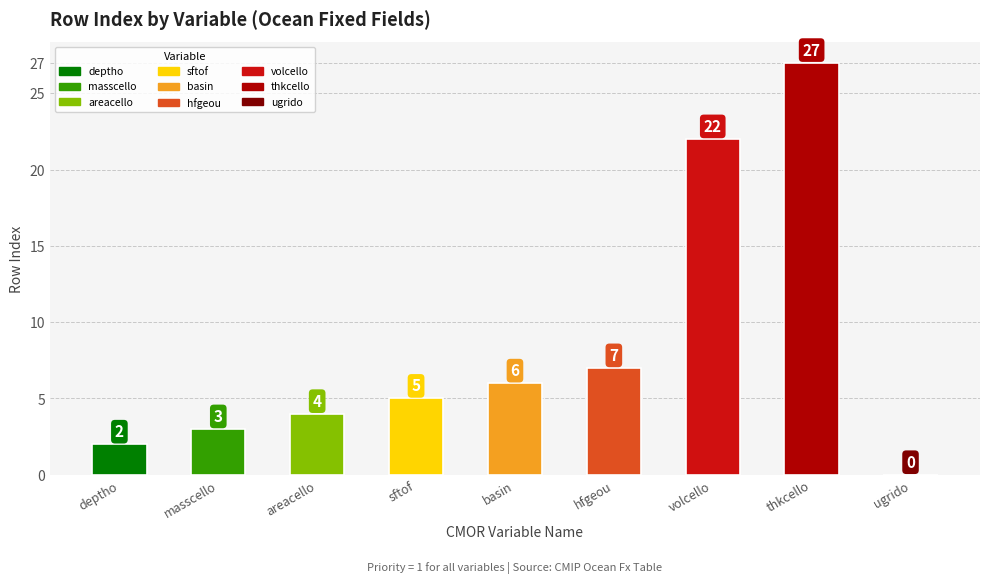

What is the sum of all Priority values?

9